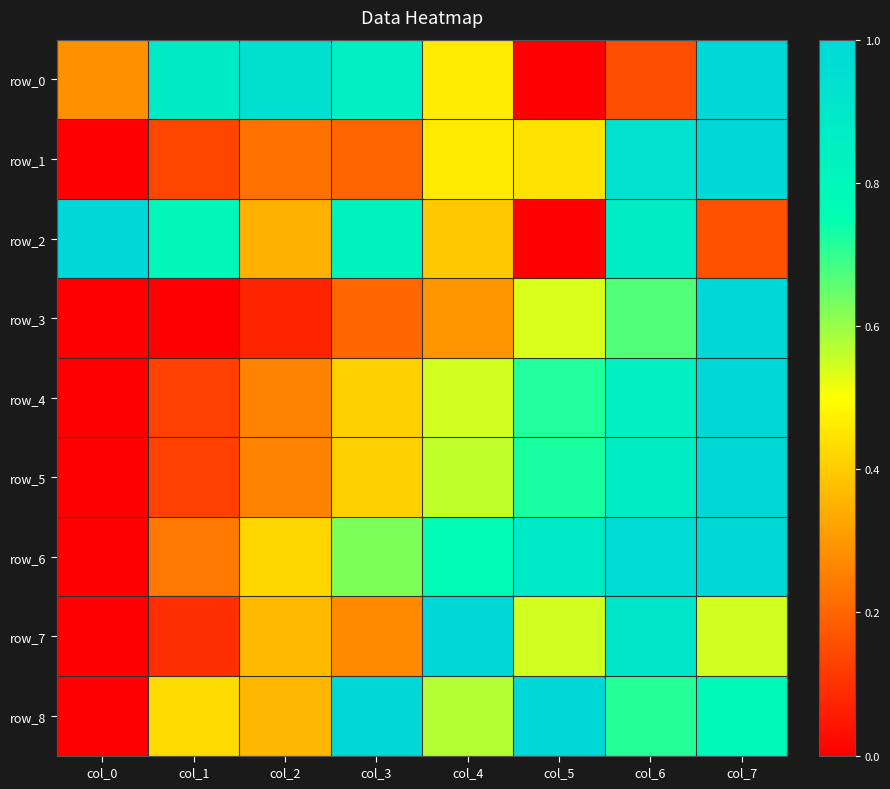

Is the value of row_7 at col_0 greater than the value of row_6 at col_2?

No